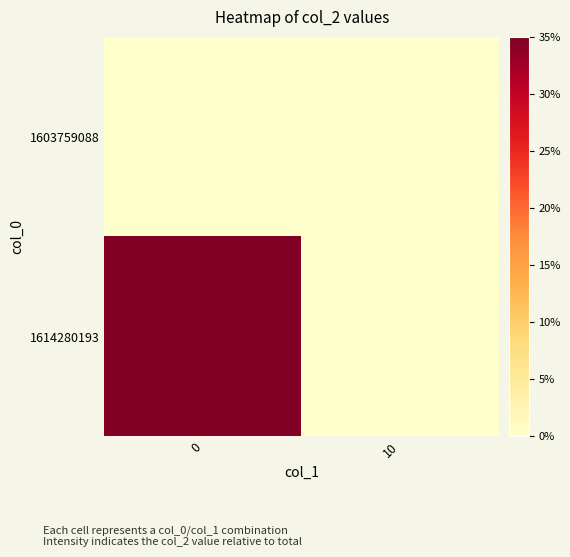

Reading left to right, extract all data points from this chart.

1603759088: 0=0	10=0
1614280193: 0=35	10=0